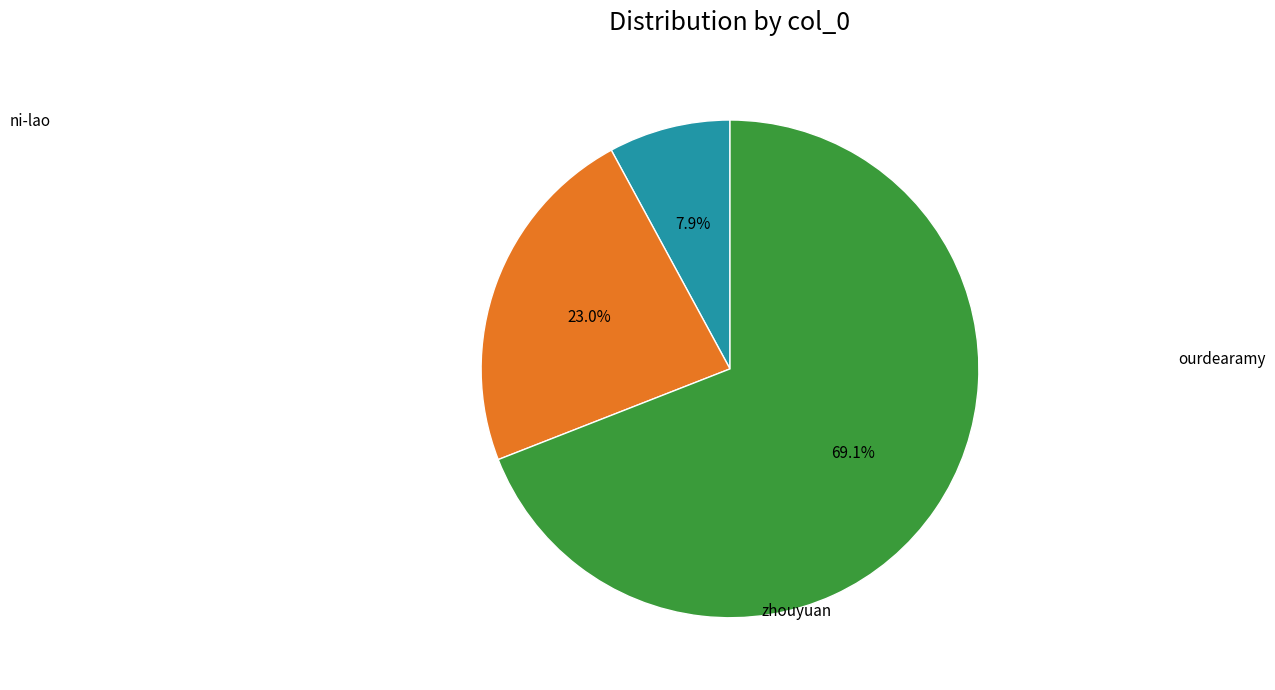

Does any single category account for the majority?

Yes